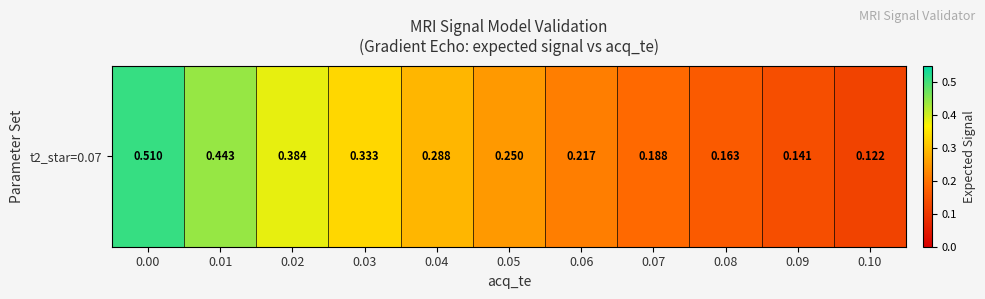

What is the change in value from 0.03 to 0.09?

-0.2